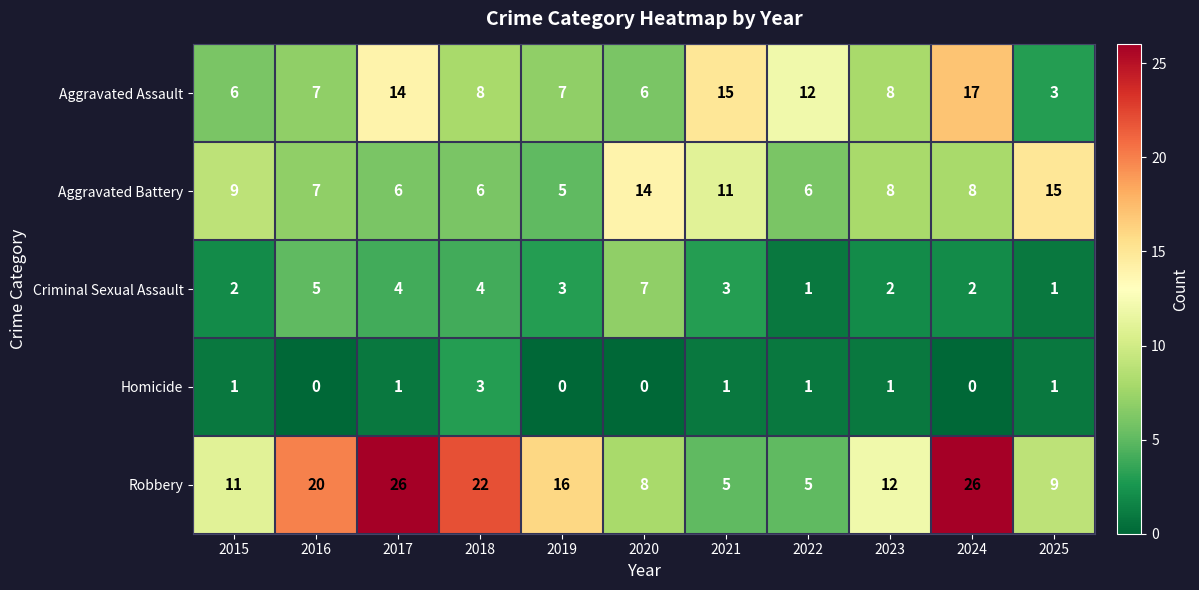

What value does the Robbery series have at 2025?

9